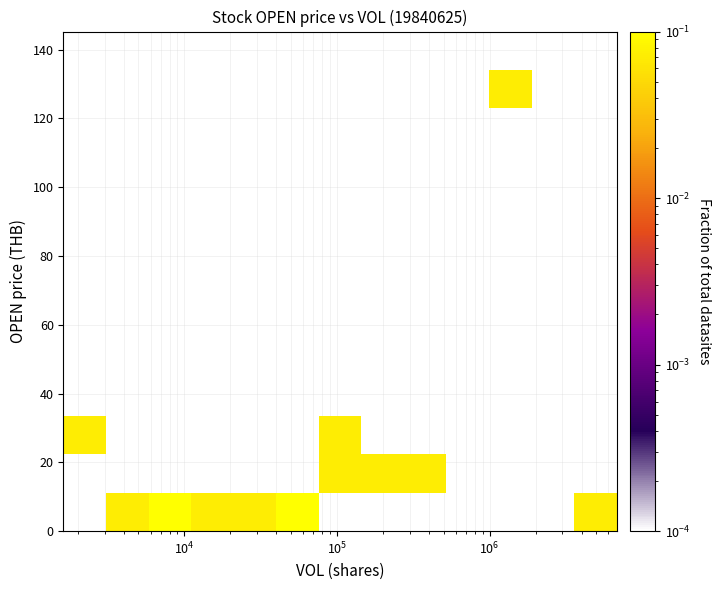

Count the number of data series in this chart.

13